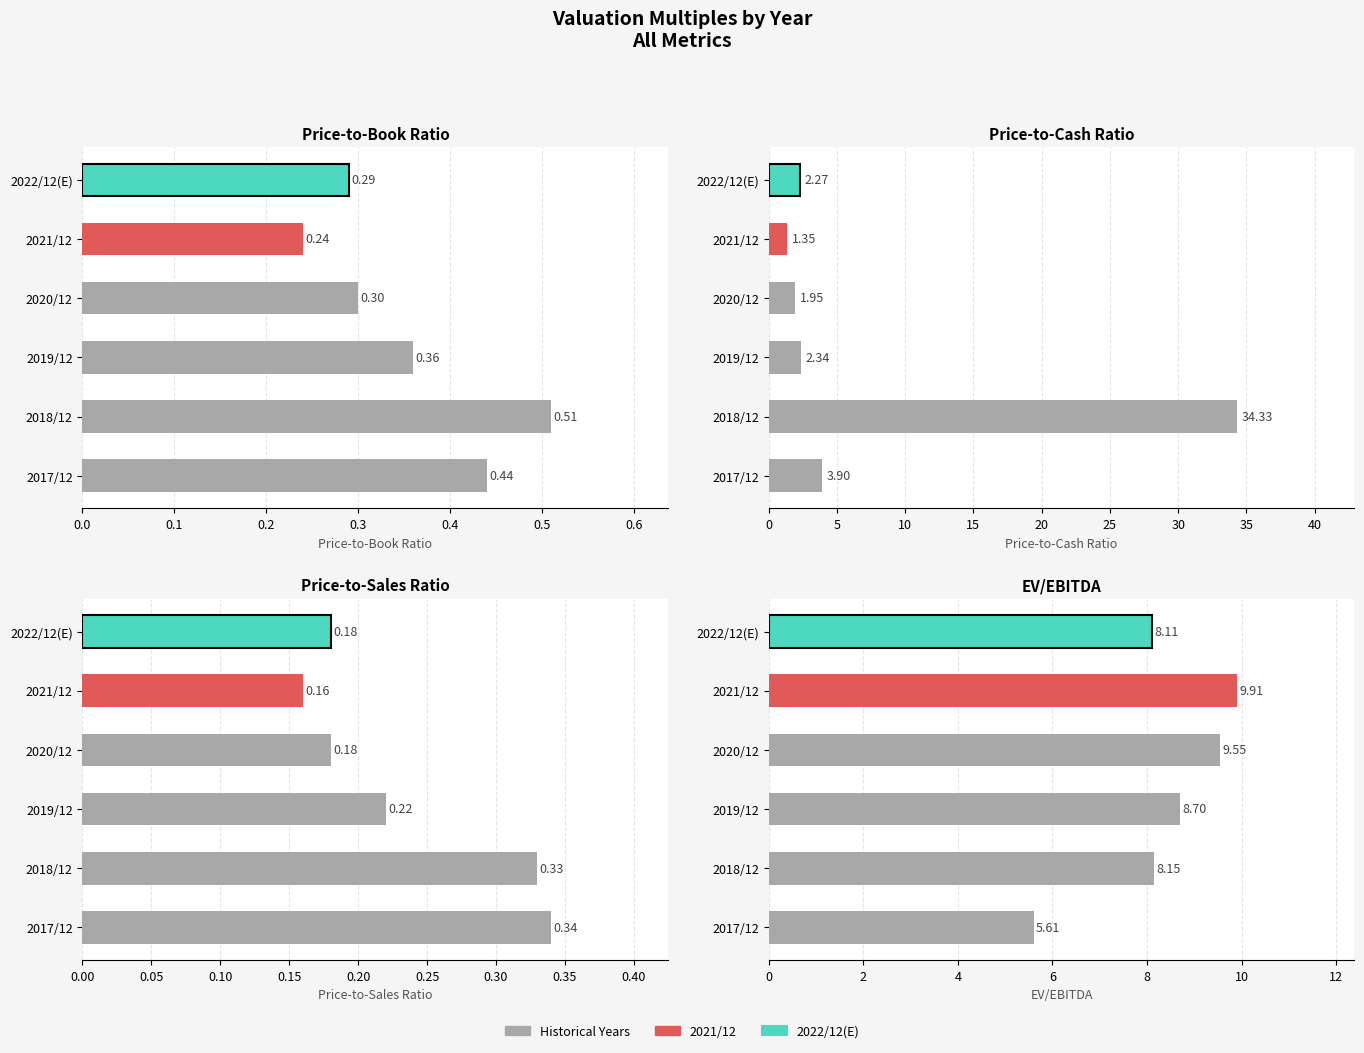

What is the difference between the highest and lowest values at 2017/12?

5.3